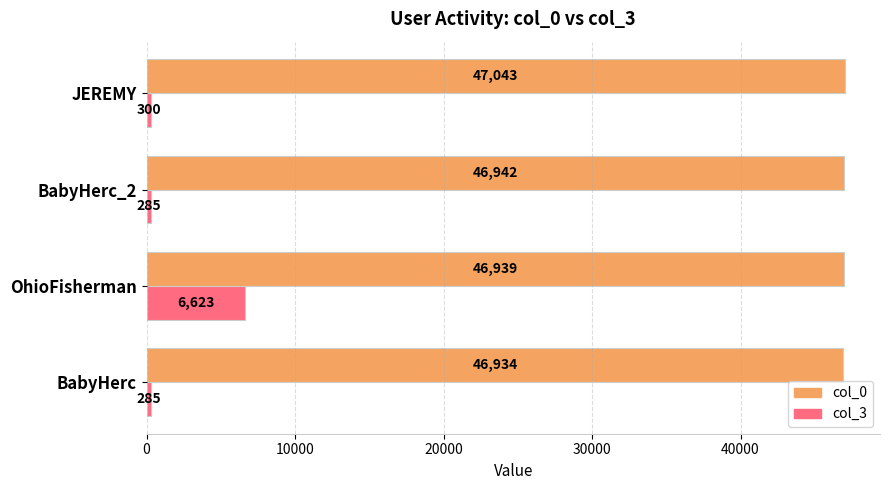

What are all the series names shown in the legend?

col_0, col_3